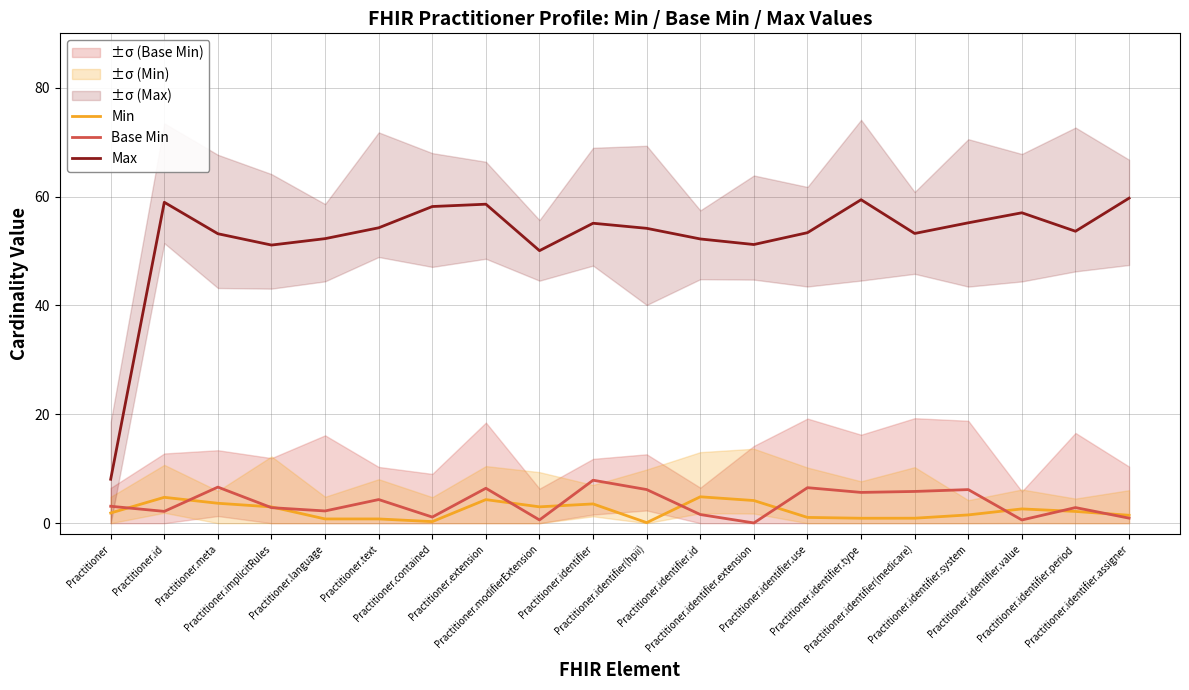

What is the total value across all series at Practitioner.text?

59.4